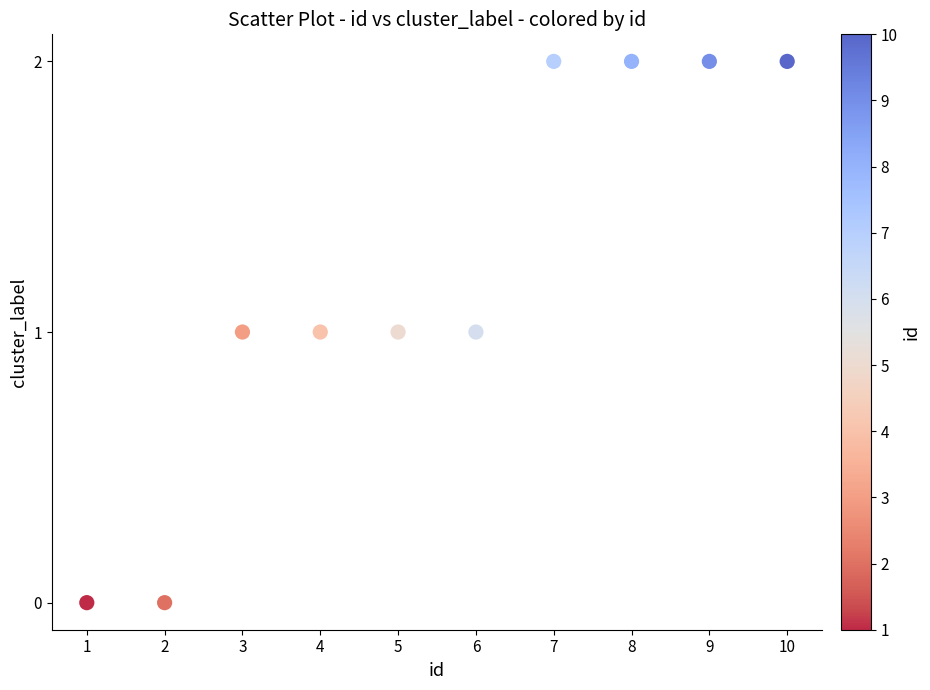

What is the average X value?

6